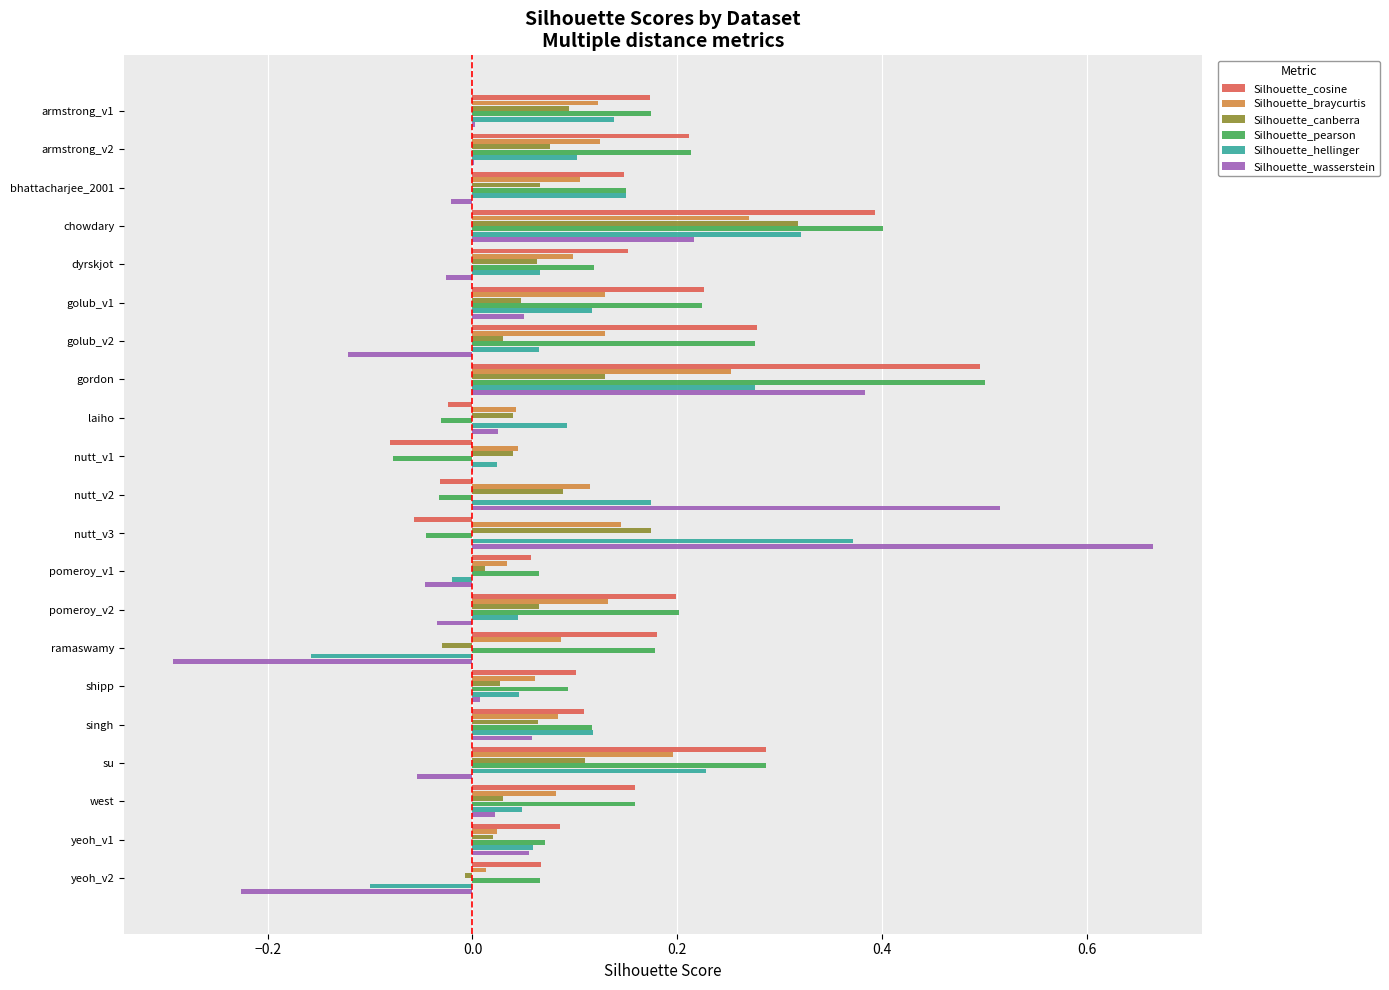

What is the total value across all series at nutt_v2?

0.8